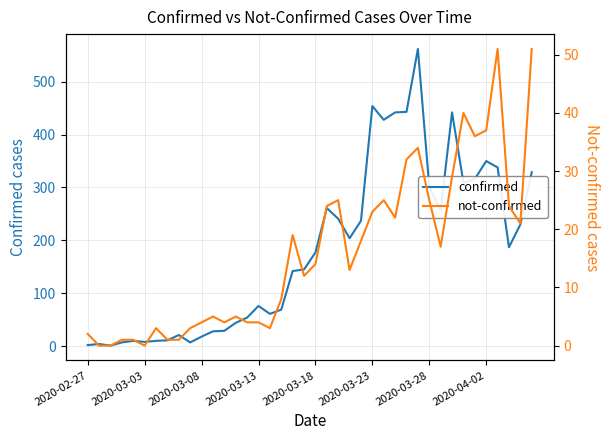

Where is the first local minimum for confirmed?

2020-03-08